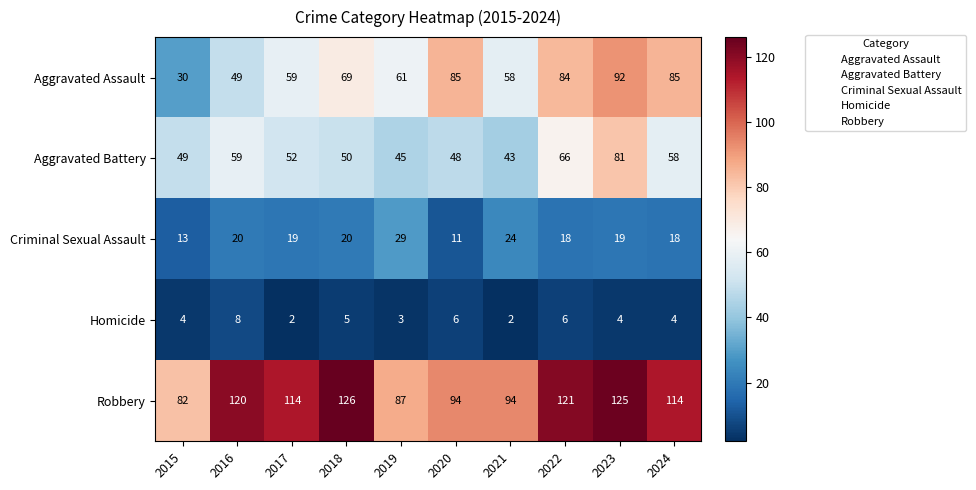

Between 2015 and 2020, which series saw the biggest shift?

Aggravated Assault